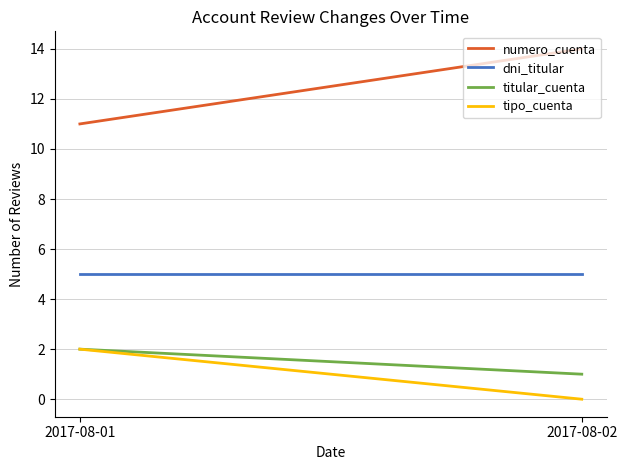

What are all the series names shown in the legend?

numero_cuenta, dni_titular, titular_cuenta, tipo_cuenta